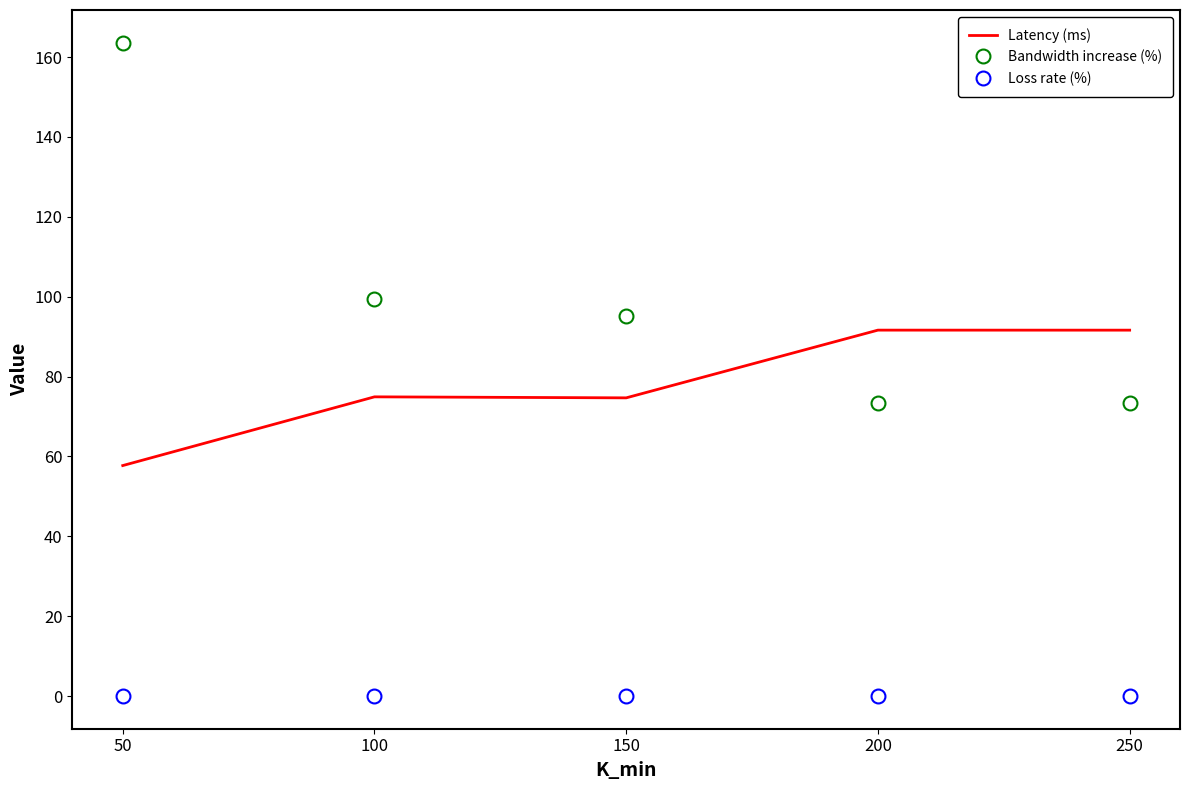

At how many categories does at least one series exceed 128?

1